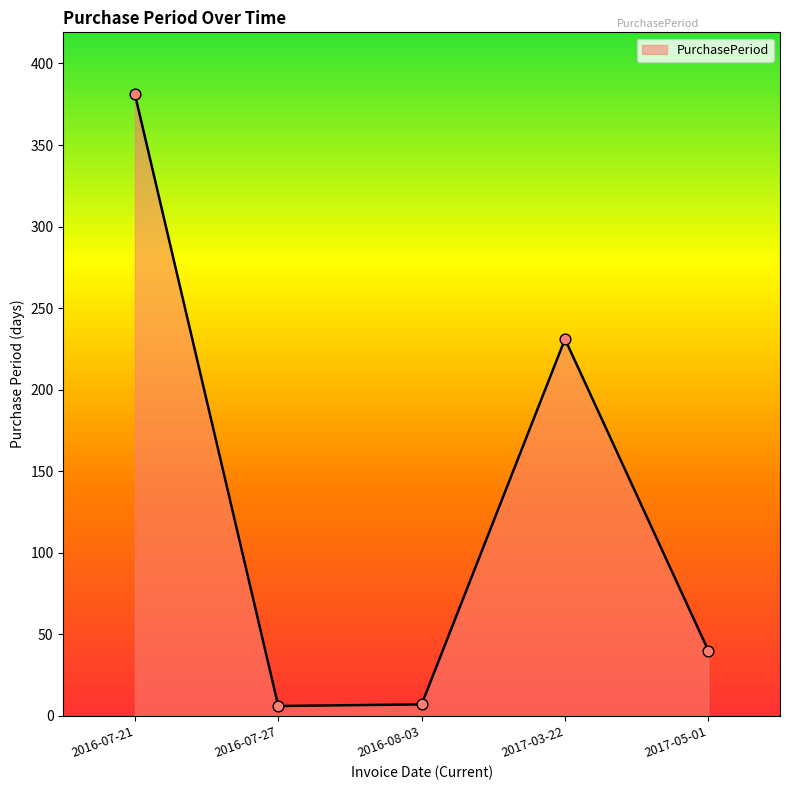

Approximately how many times larger is the value at 2016-07-21 compared to 2016-07-27?

63.5